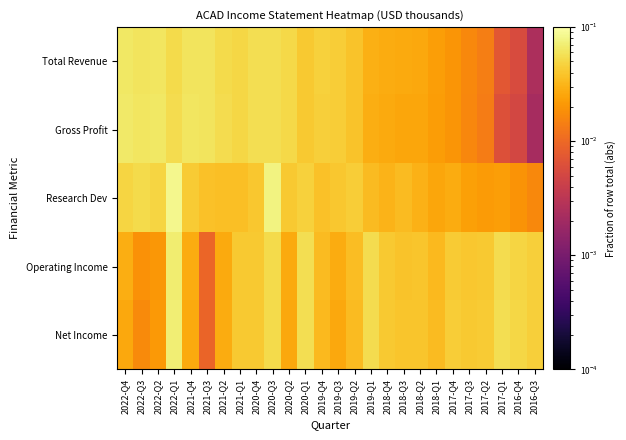

How many series are shown in this chart?

5